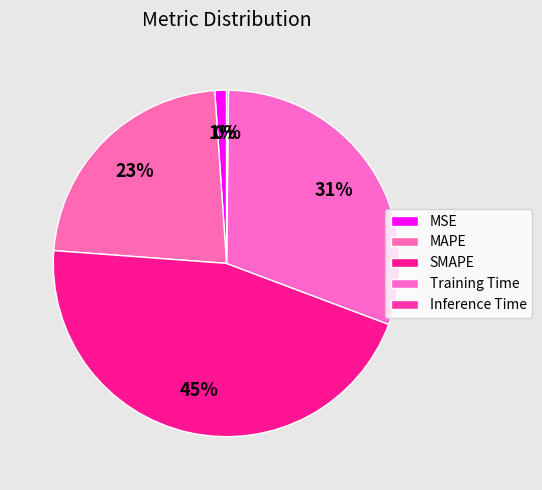

To the nearest percent, what is the difference between the SMAPE and Inference Time slice percentages?

45%